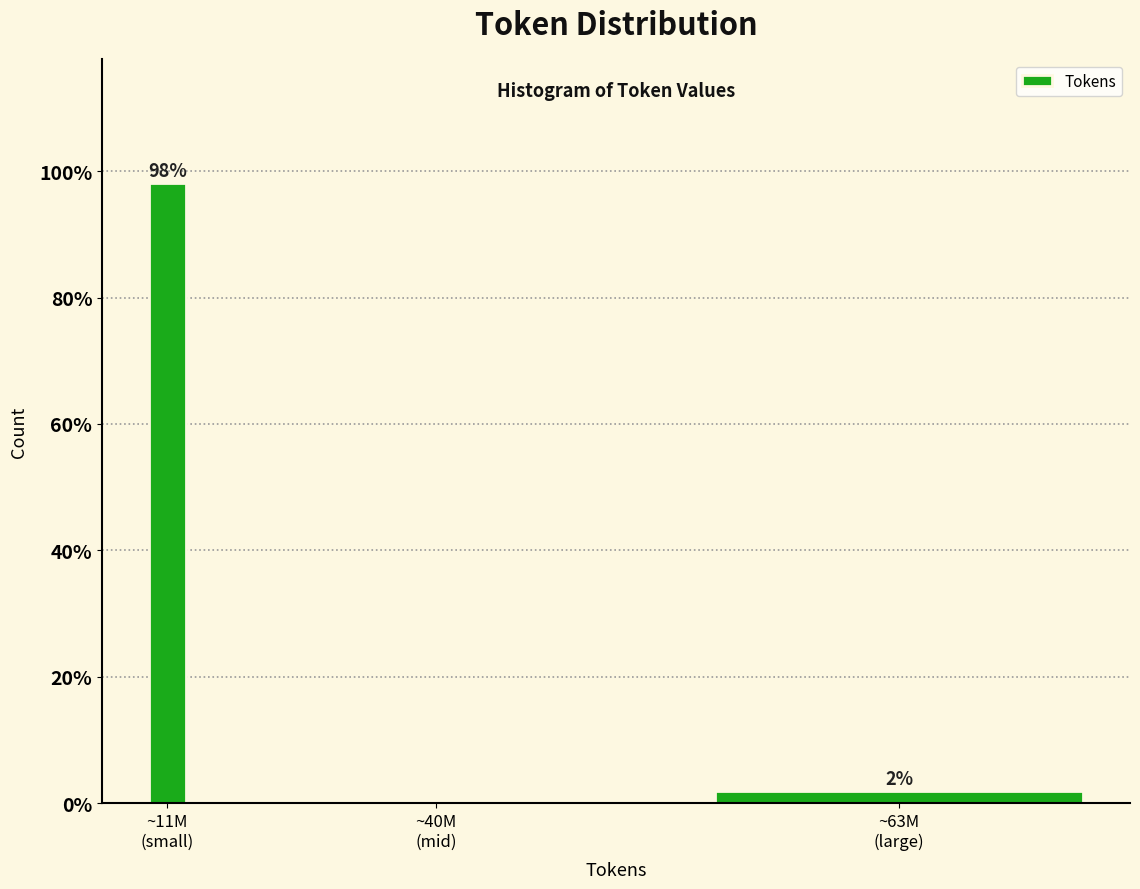

What is the greatest value displayed?

98.1